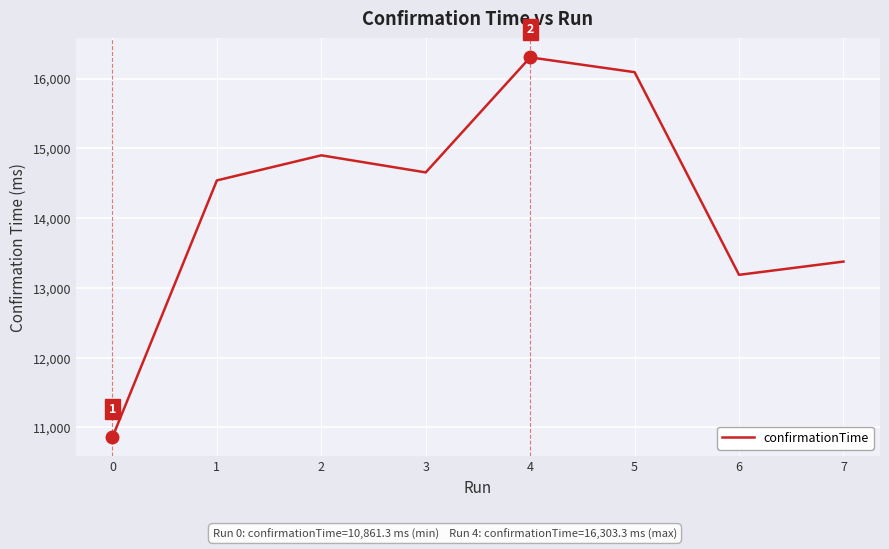

What is the greatest value displayed?

16303.3